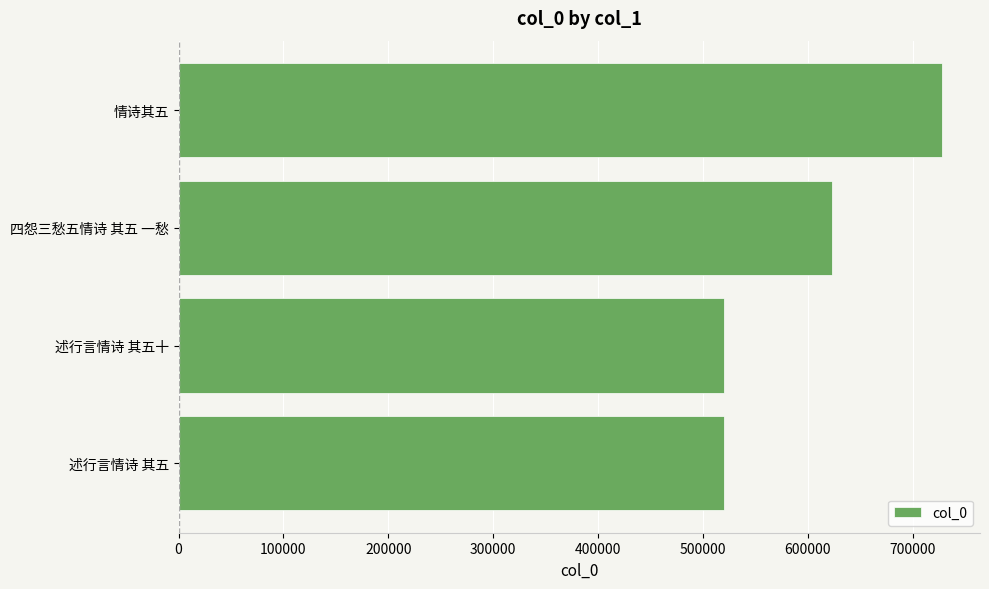

What is the difference between the maximum and minimum values?

207363